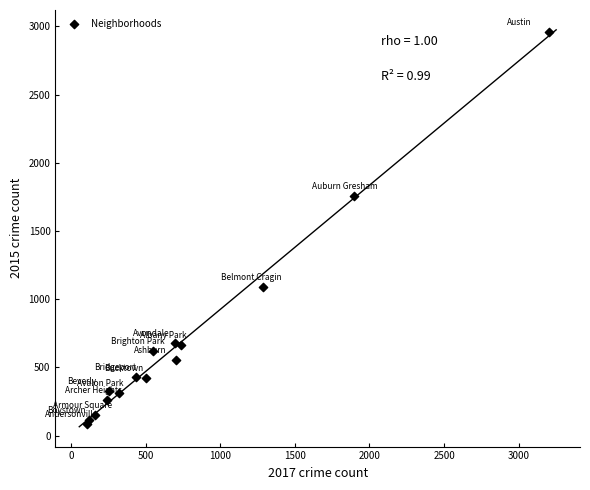

What Y value in the scatter plot is closest to 1520?

1756